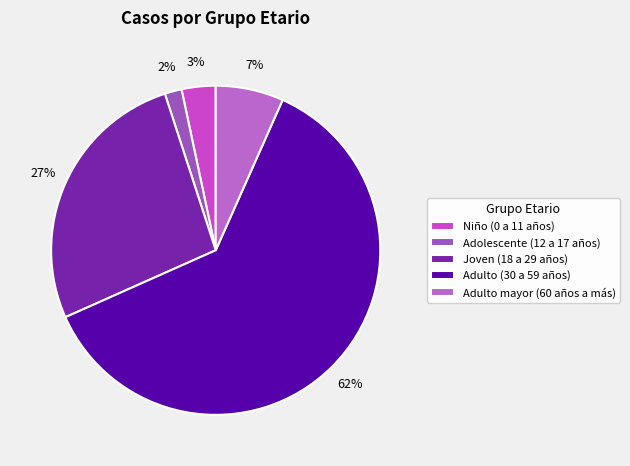

Which slice is the largest?

Adulto (30 a 59 años)